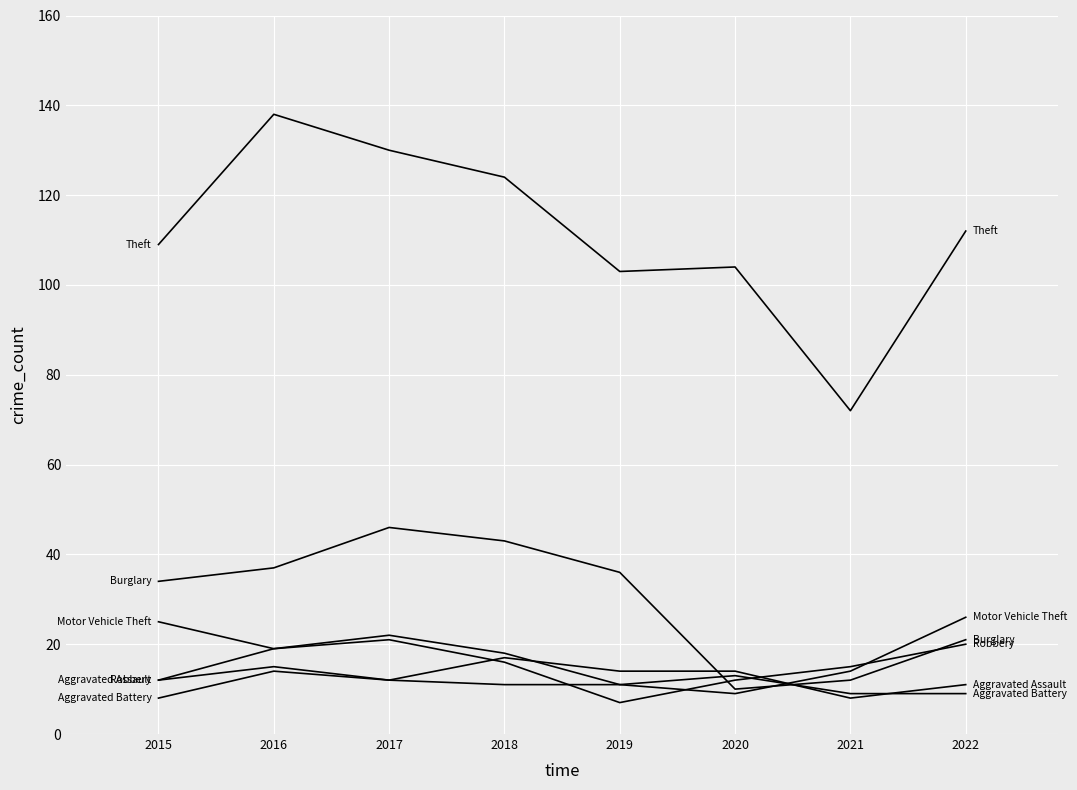

Reading left to right, what are all the values shown in this chart?

Aggravated Assault: 2015=12	2016=15	2017=12	2018=17	2019=14	2020=14	2021=8	2022=11
Aggravated Battery: 2015=8	2016=14	2017=12	2018=11	2019=11	2020=13	2021=9	2022=9
Burglary: 2015=34	2016=37	2017=46	2018=43	2019=36	2020=10	2021=12	2022=21
Motor Vehicle Theft: 2015=25	2016=19	2017=22	2018=18	2019=11	2020=9	2021=14	2022=26
Robbery: 2015=12	2016=19	2017=21	2018=16	2019=7	2020=12	2021=15	2022=20
Theft: 2015=109	2016=138	2017=130	2018=124	2019=103	2020=104	2021=72	2022=112